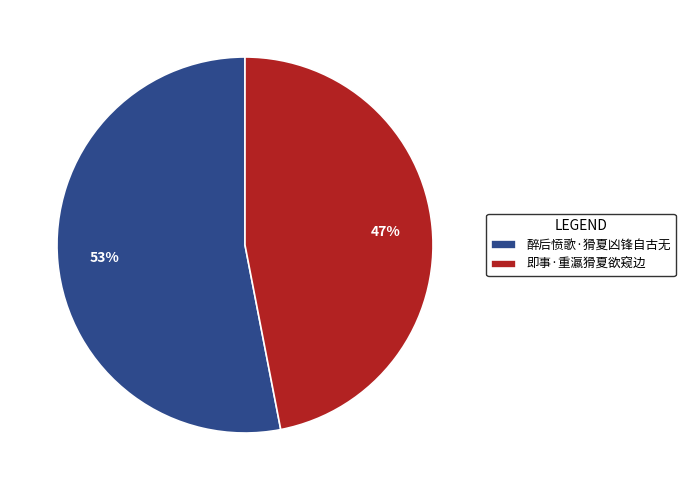

Combined, do 醉后愤歌·猾夏凶锋自古无 and 即事·重瀛猾夏欲窥边 account for over 50%?

Yes